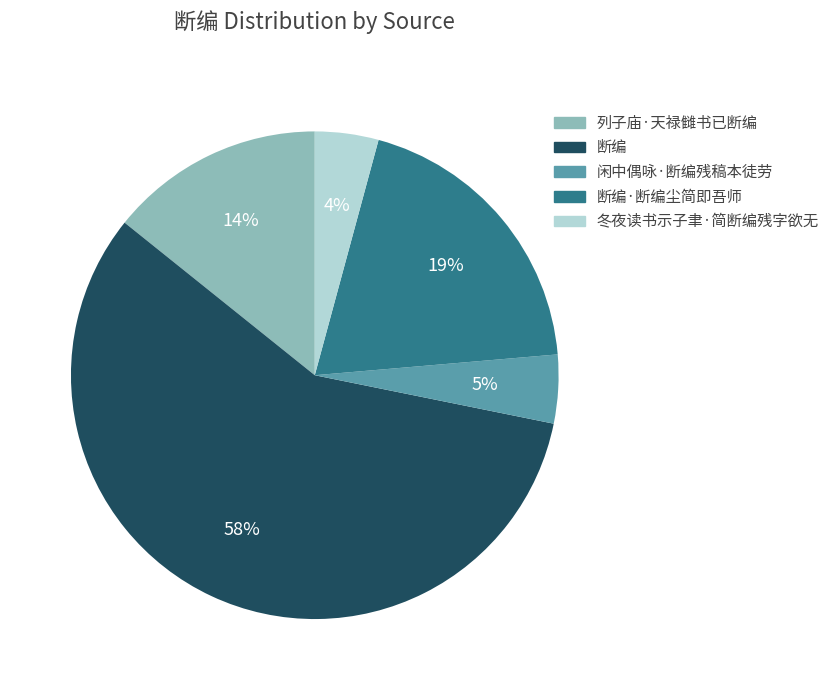

To the nearest percent, what is the average slice percentage?

20%